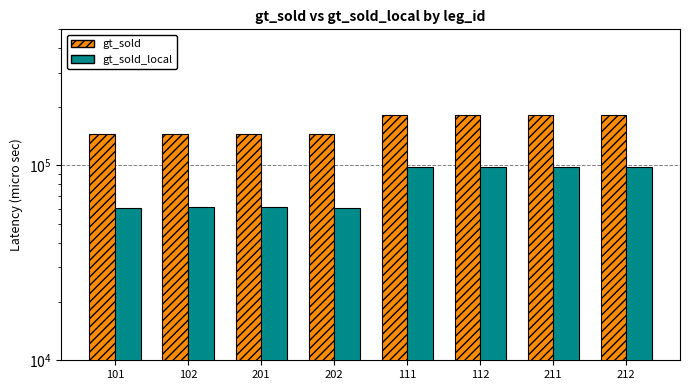

At which label does gt_sold first exceed 181918?

111